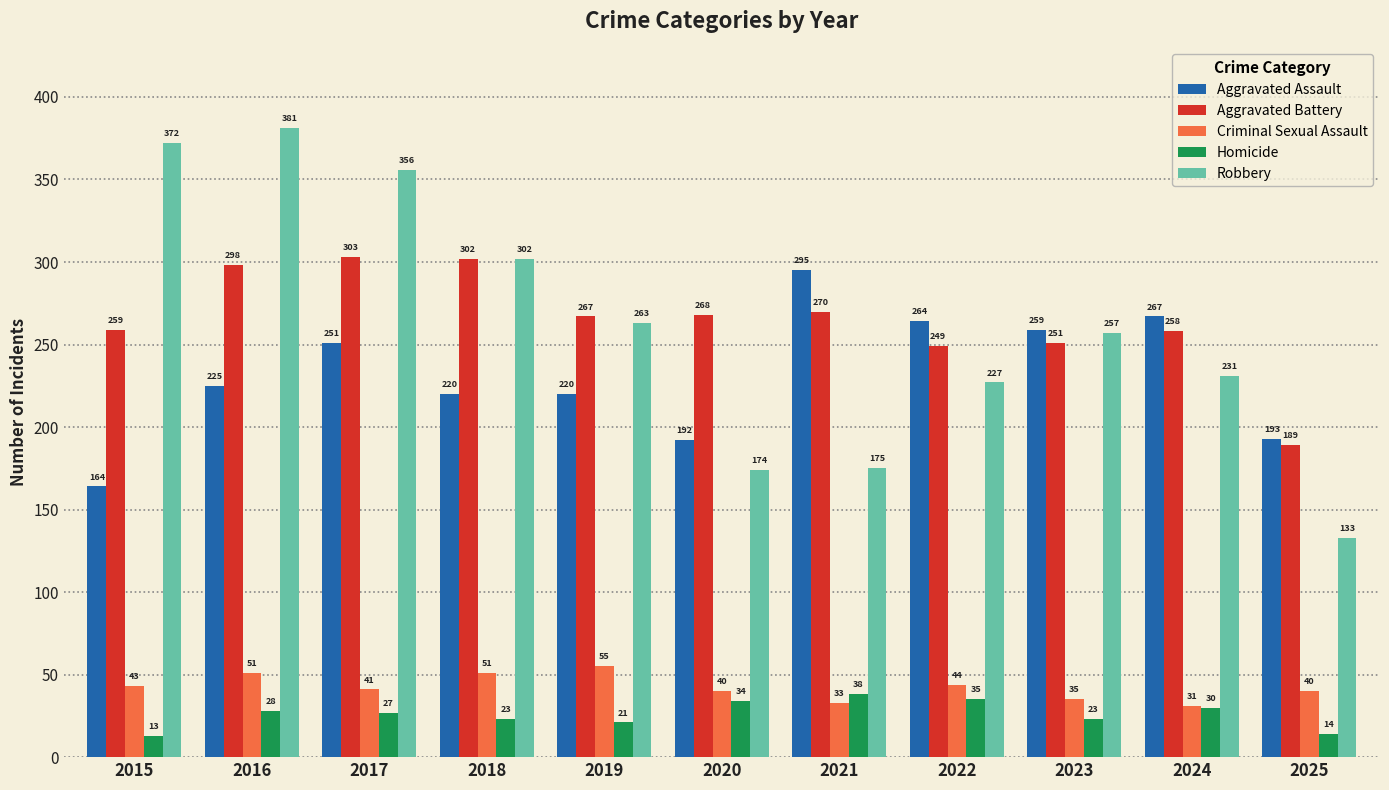

At which category is the sum across all series the highest?

2016